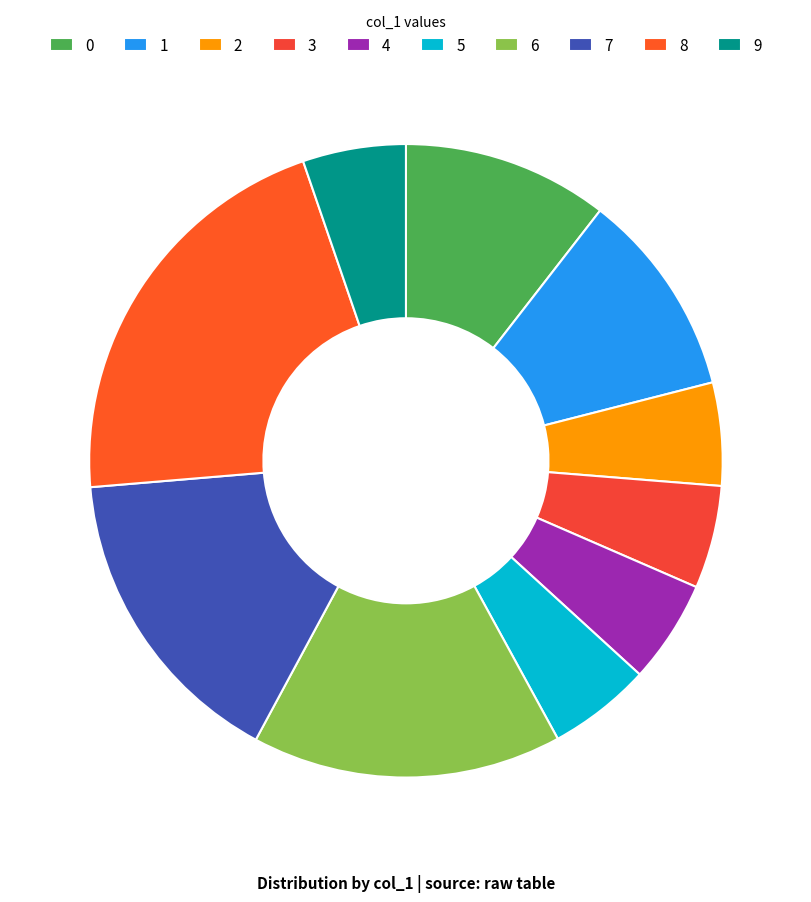

Between 0 and 9, which is larger?

0